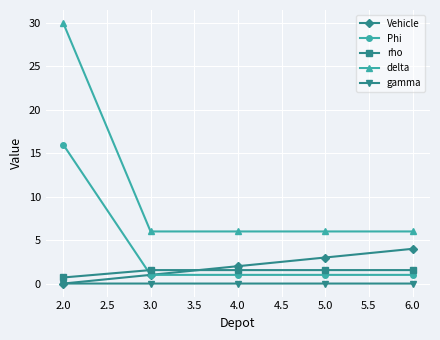

Does the chart have visible grid lines?

Yes